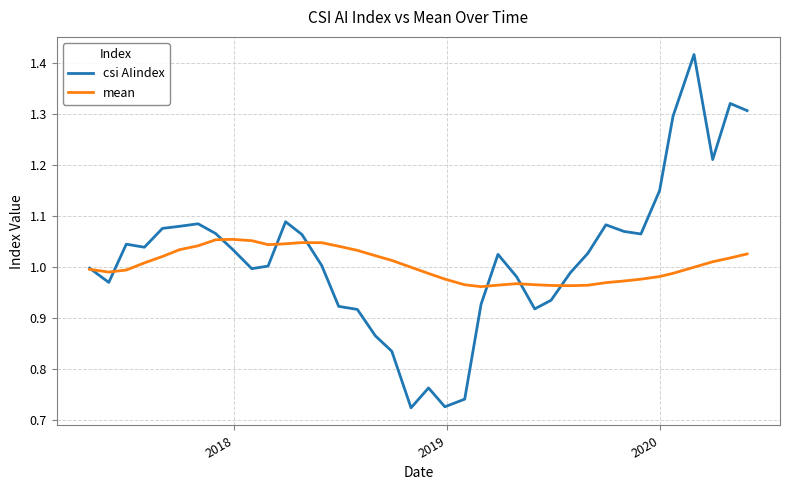

List the series in order of their peak value, lowest first.

mean, csi AIindex